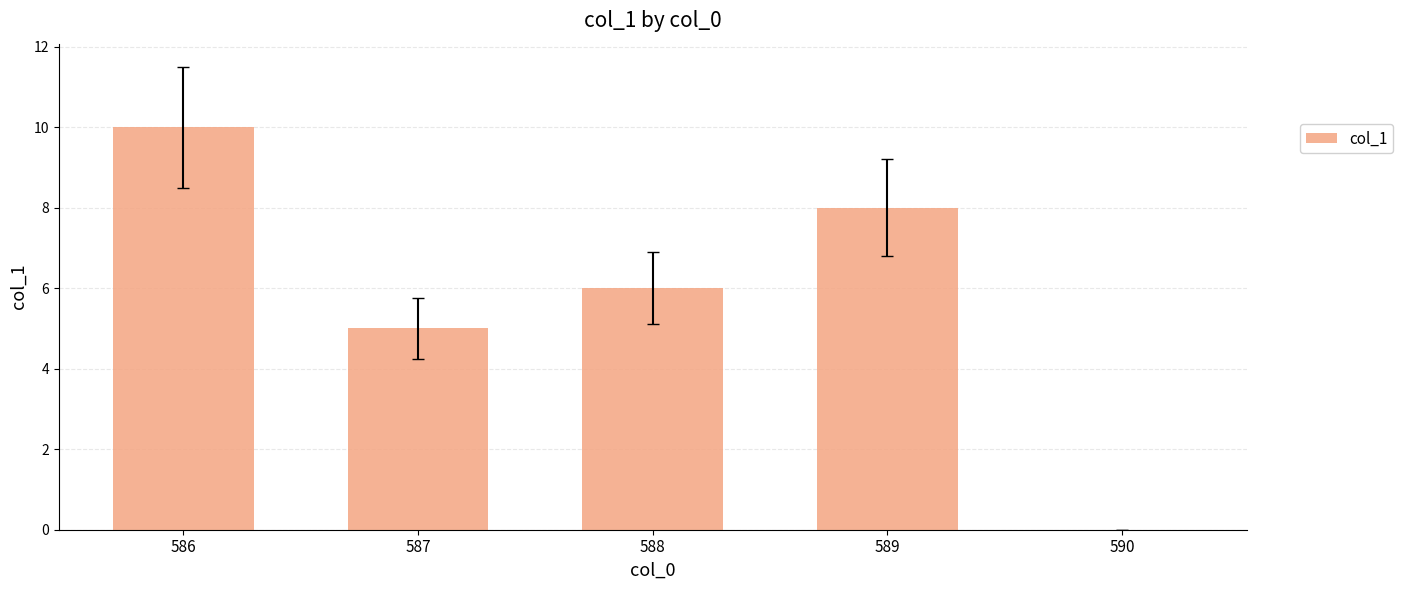

Reading left to right, what are all the values shown in this chart?

10	5	6	8	0